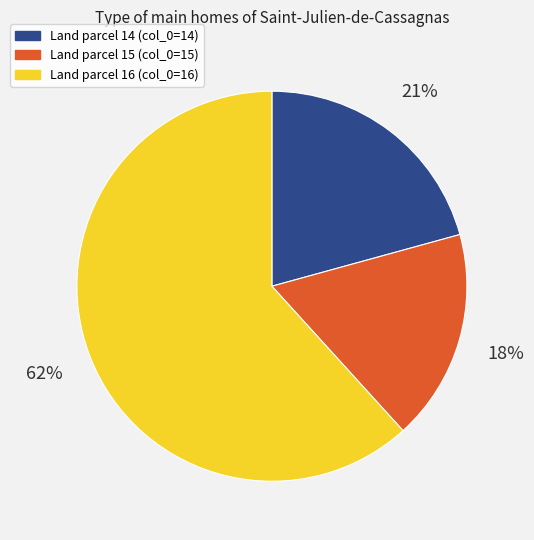

Is there a majority slice in this chart?

Yes